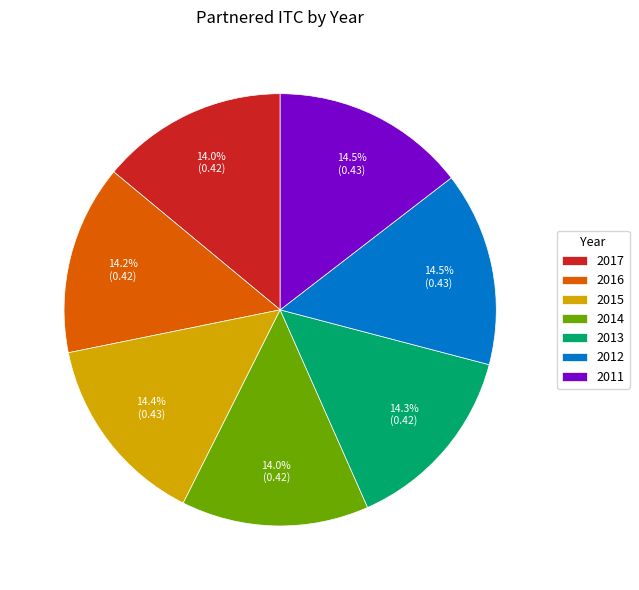

How much of the chart is everything except 2016?

85.8%